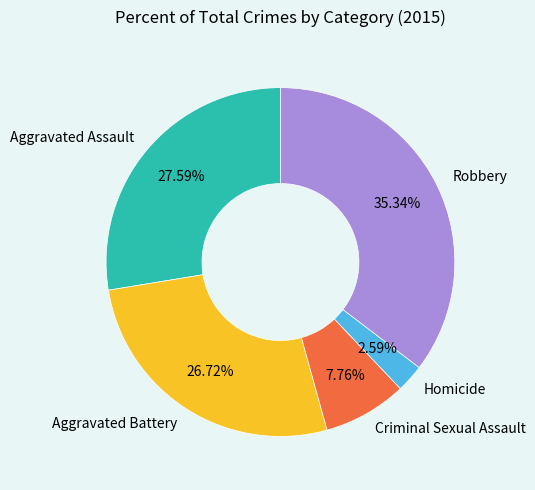

To the nearest percent, what is the difference between the Aggravated Battery and Criminal Sexual Assault slice percentages?

19%